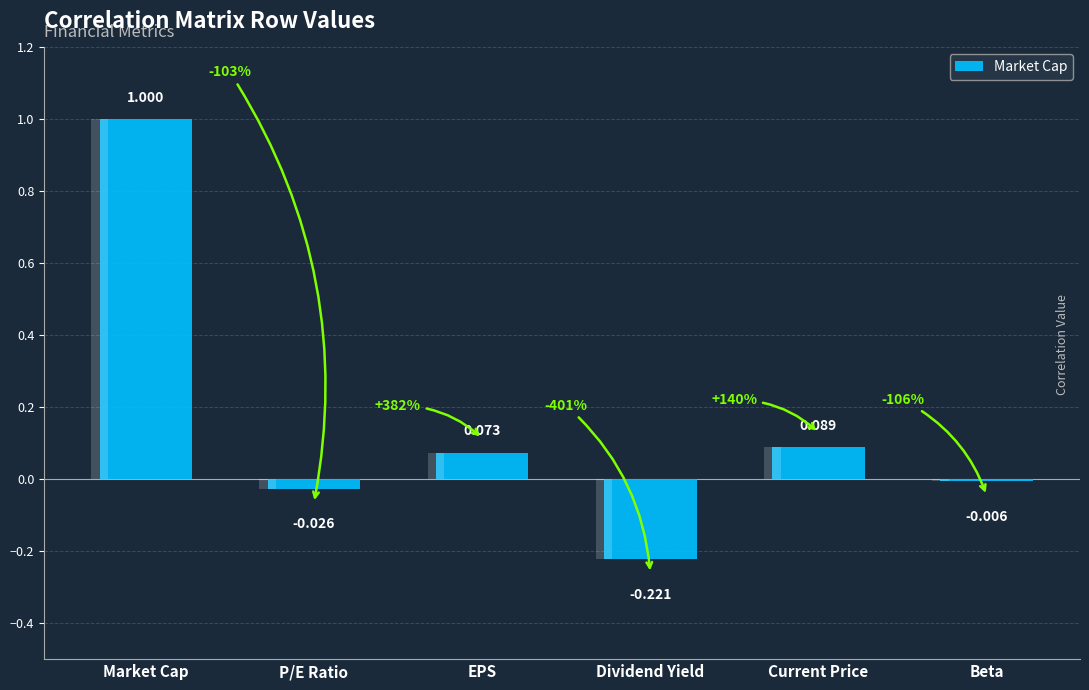

What is the sum of the values at Market Cap and EPS?

1.1